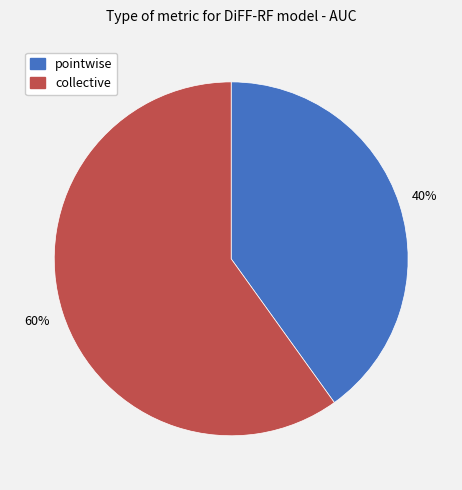

To the nearest percent, what is the difference between the largest and smallest slice percentages?

20%